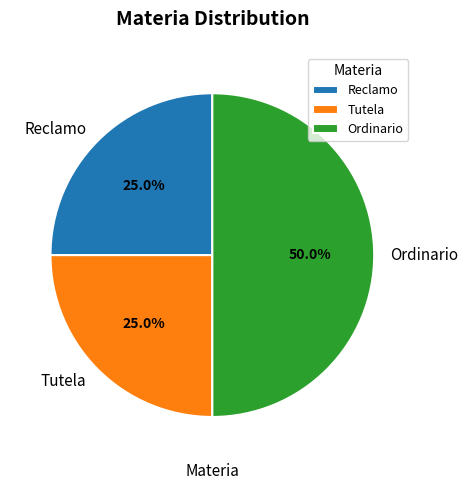

To the nearest percent, what is the difference between the largest and smallest slice percentages?

25%